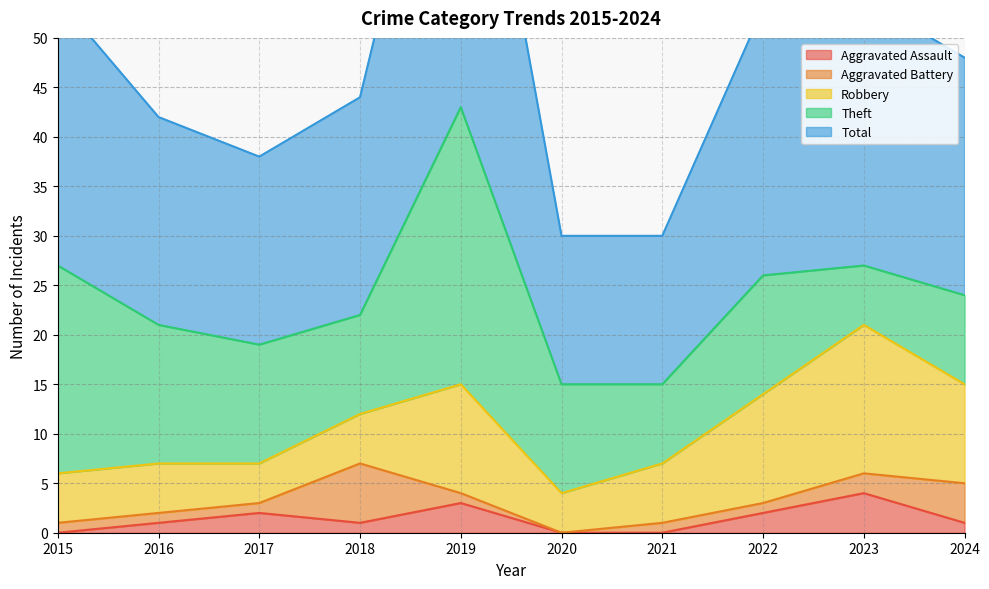

How many interior local valleys does the Total series have?

1